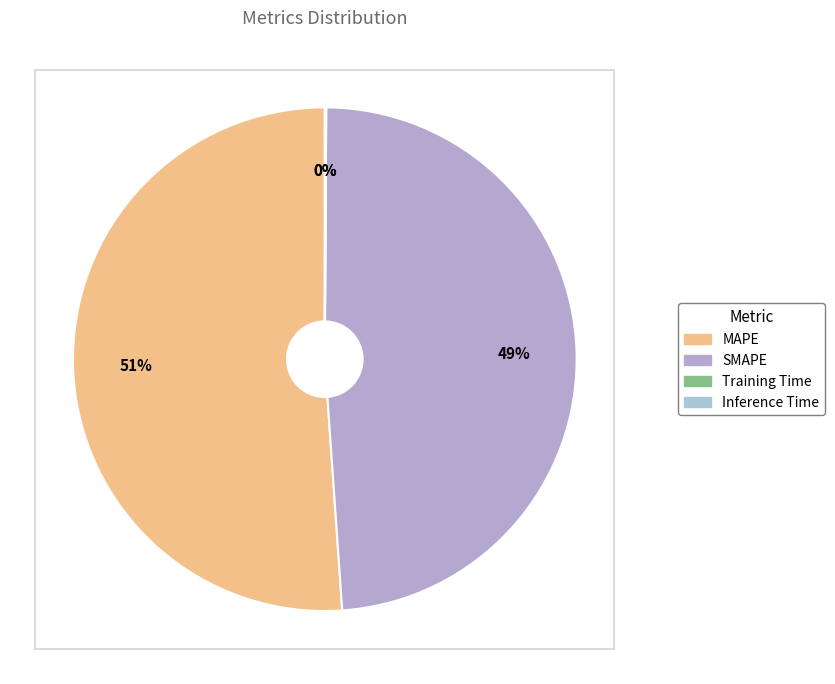

Which slice represents more than half of the pie?

MAPE